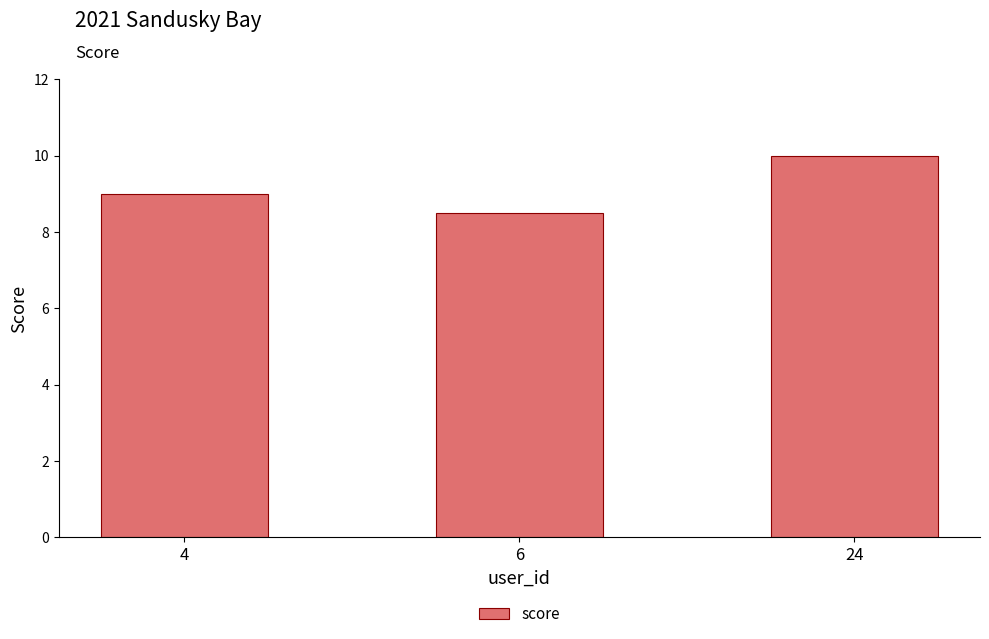

What is the value of the 3rd bar from the left?

10.0